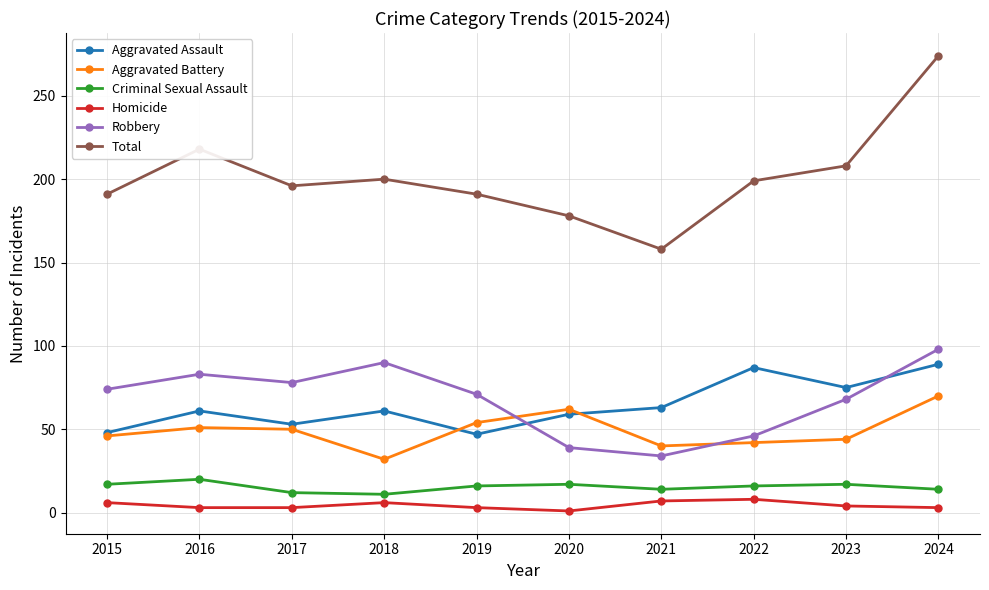

Is it true that Robbery equals 90 at 2018?

True